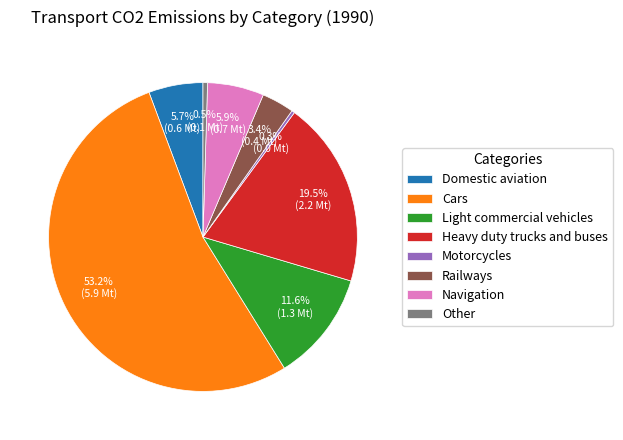

Which slice is the largest?

Cars